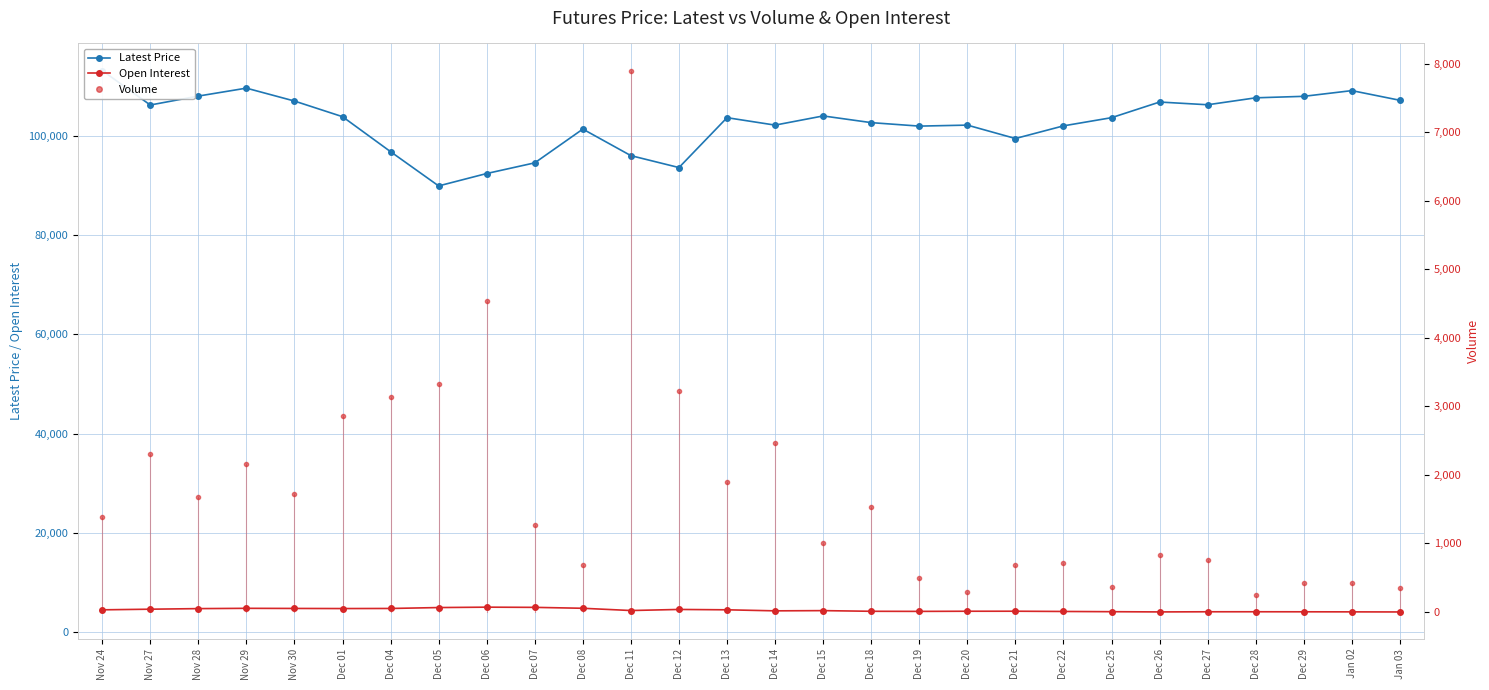

What is the average value of the Latest Price series?

102820